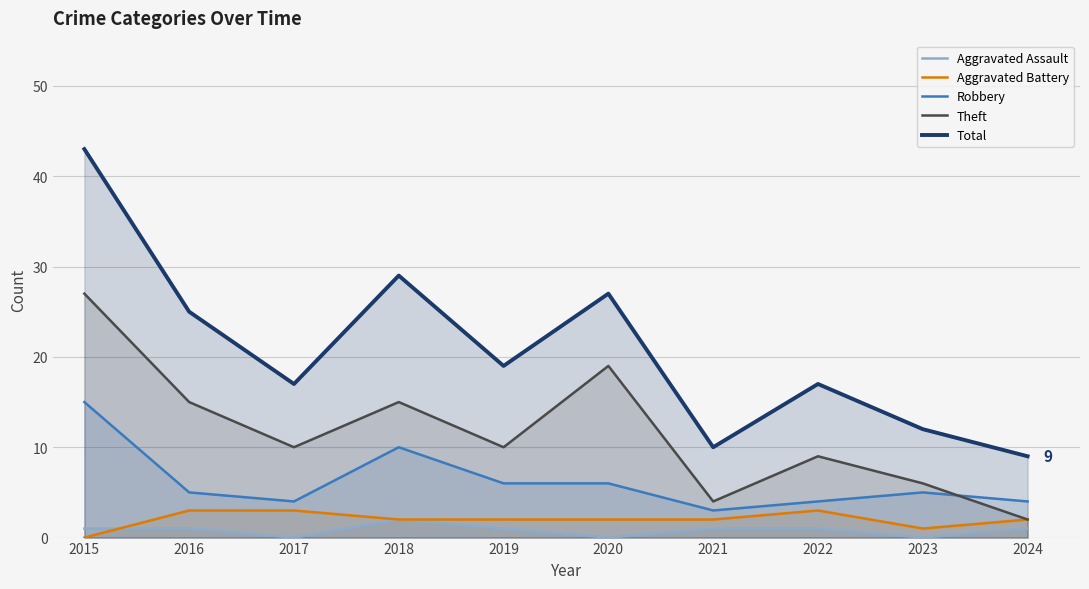

True or false: Aggravated Battery and Theft cross at least once.

False